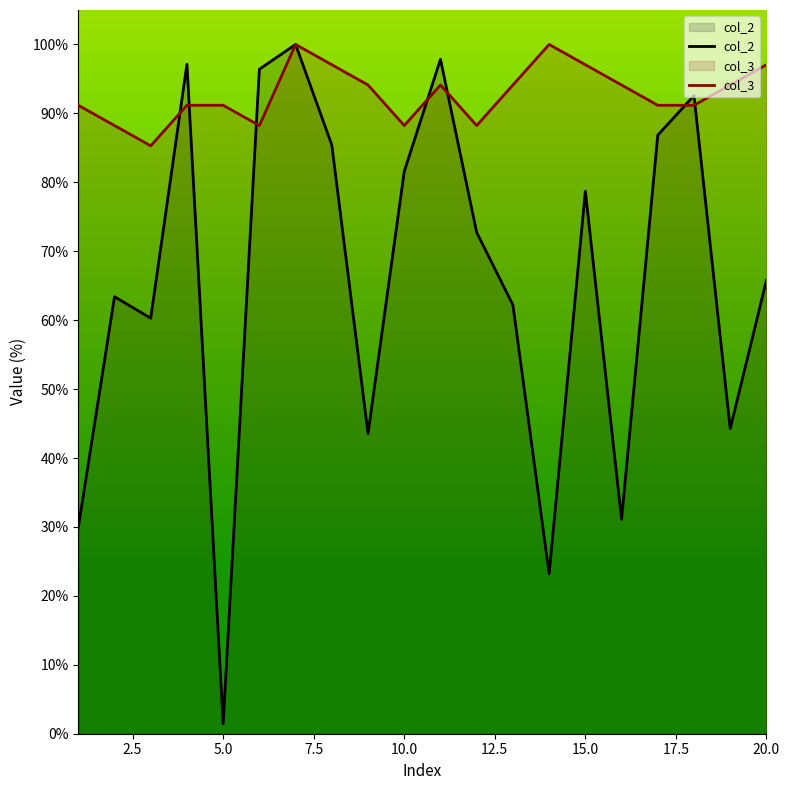

Is it true that col_3 equals 88.2 at 10.0?

True